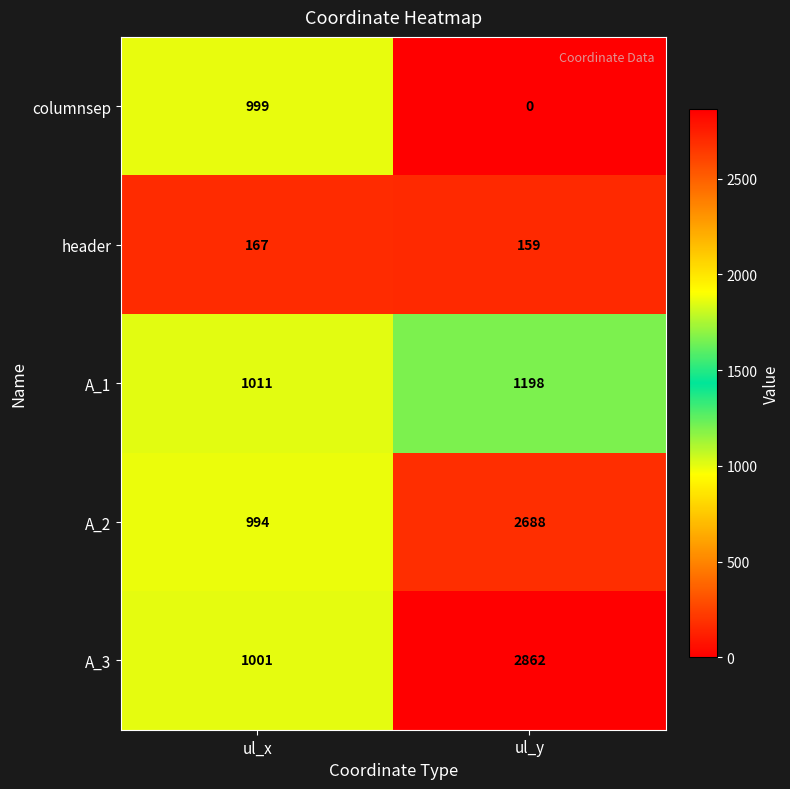

Count the number of data series in this chart.

5